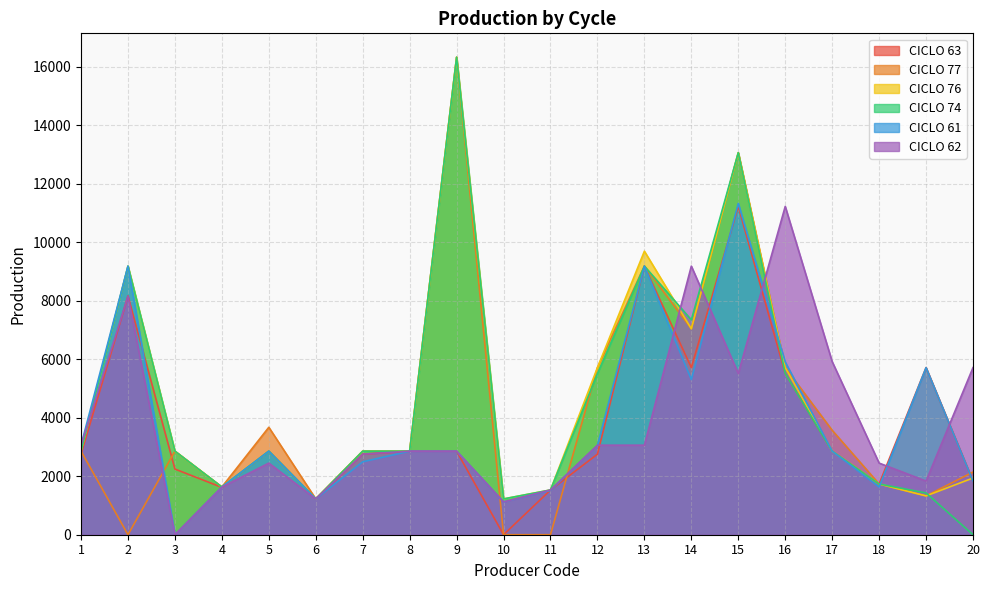

List the labels in order of CICLO 77 value, smallest first.

2, 10, 11, 6, 19, 4, 18, 20, 1, 3, 7, 8, 17, 5, 12, 16, 14, 13, 15, 9